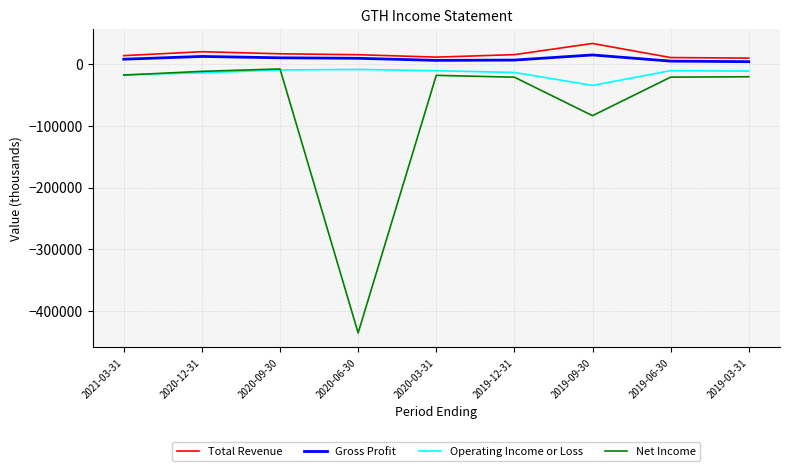

The value of Total Revenue at 2019-06-30 is 11100. True or false?

True